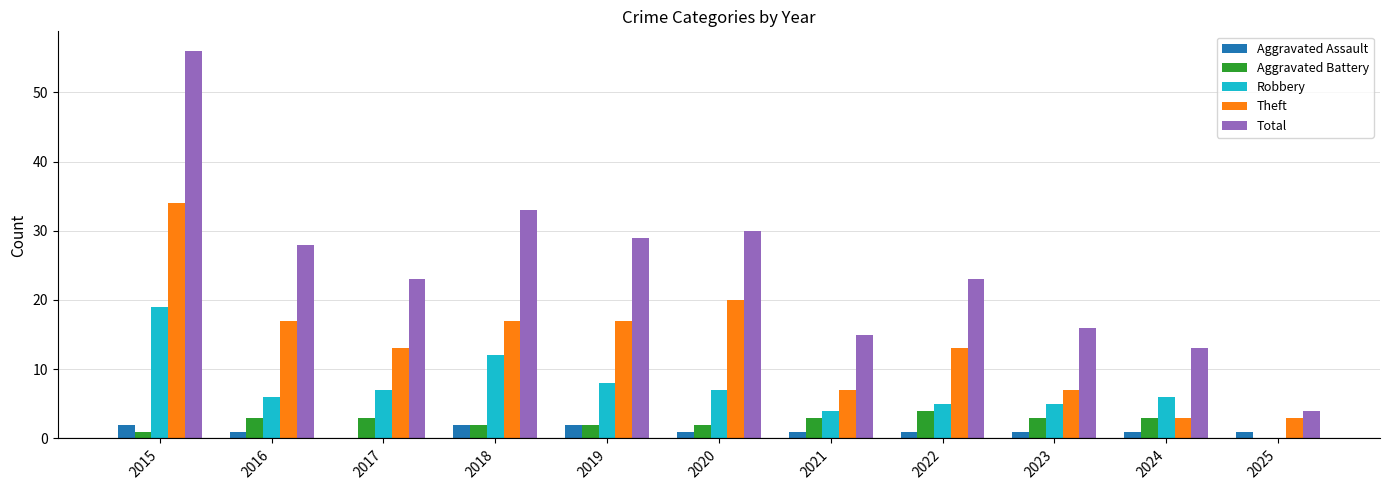

Which category has the highest value across all series?

2015